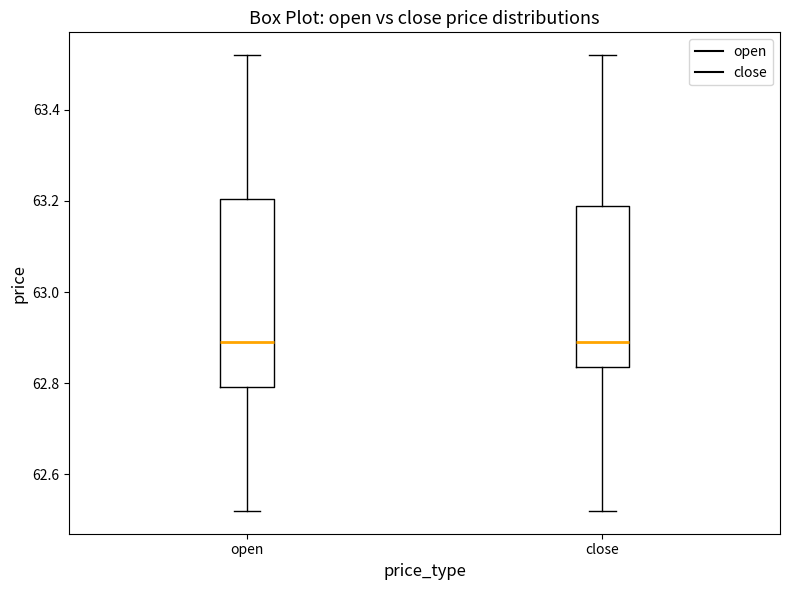

Which box is the tallest, from its lower edge to its upper edge?

open